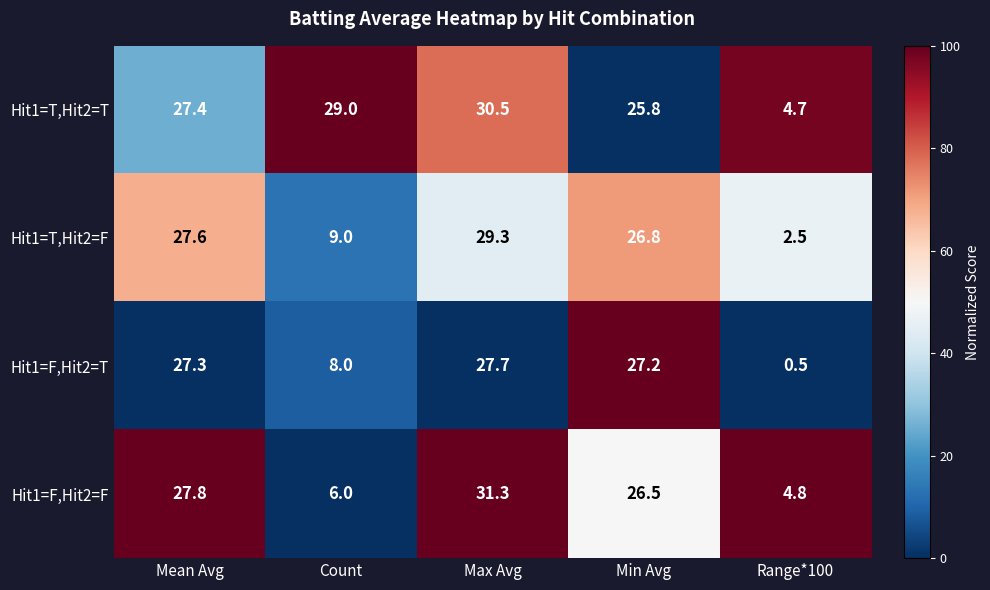

What is the sum of the Hit1=F,Hit2=F values at Mean Avg and Range*100?

32.6